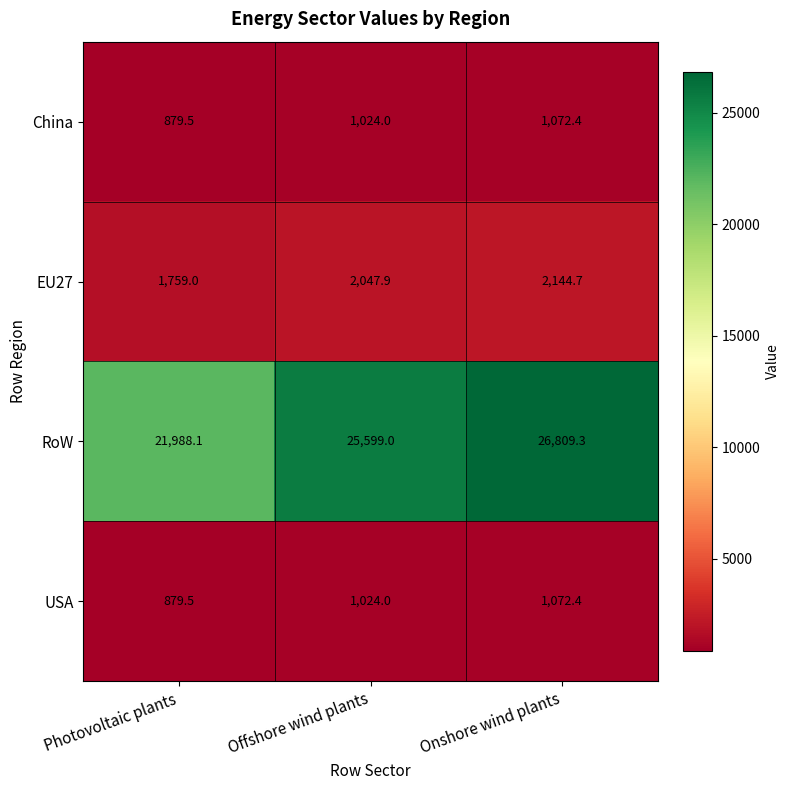

What is the lowest value of the China series?

879.5